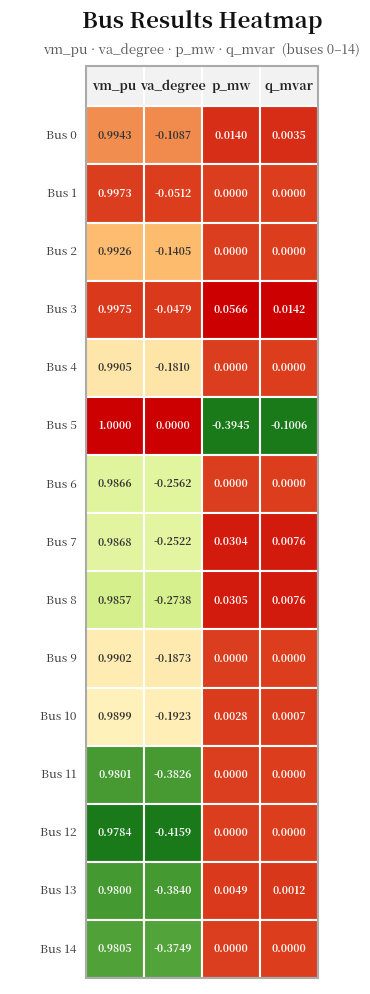

Is the value of va_degree at 13 greater than the value of q_mvar at 12?

No